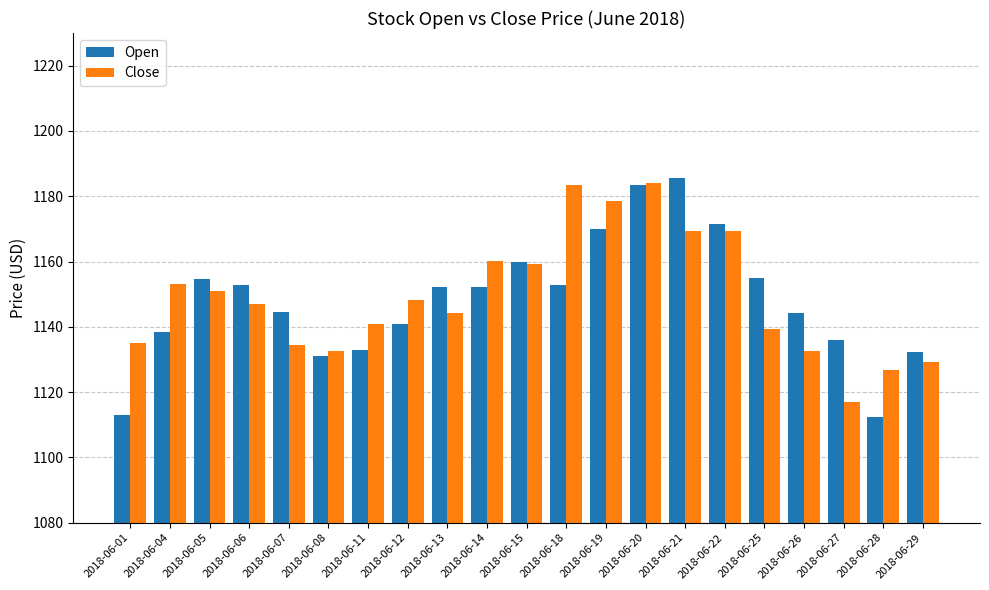

What is the sum of all Open values?

24115.9